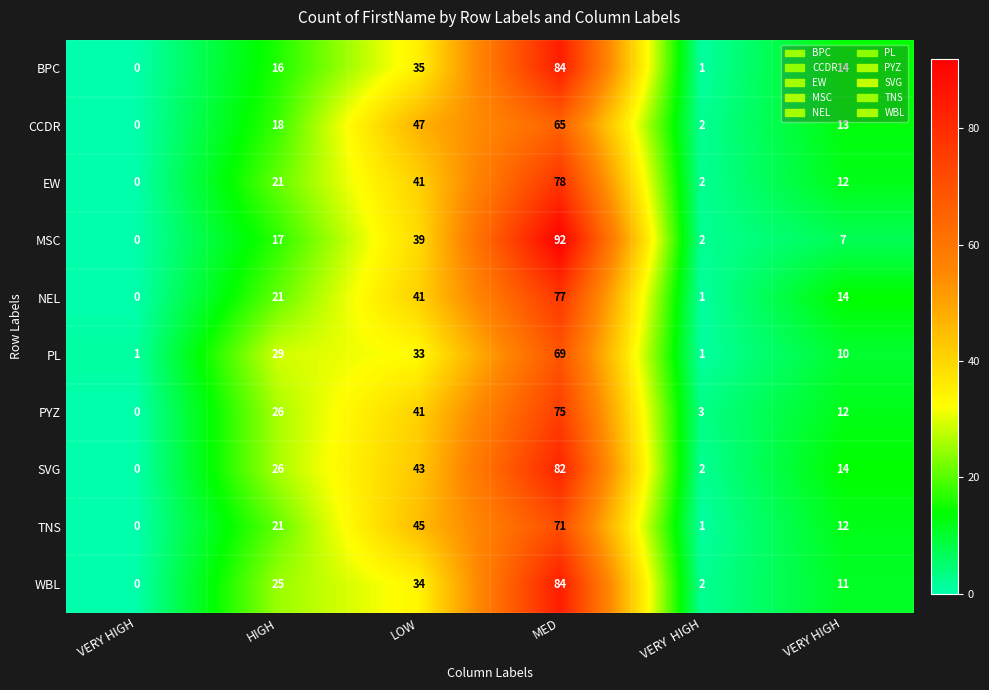

What is the total value across all series at VERY  HIGH?

17